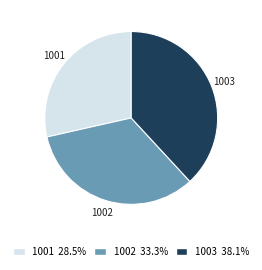

Rank the categories by value from highest to lowest.

1003, 1002, 1001